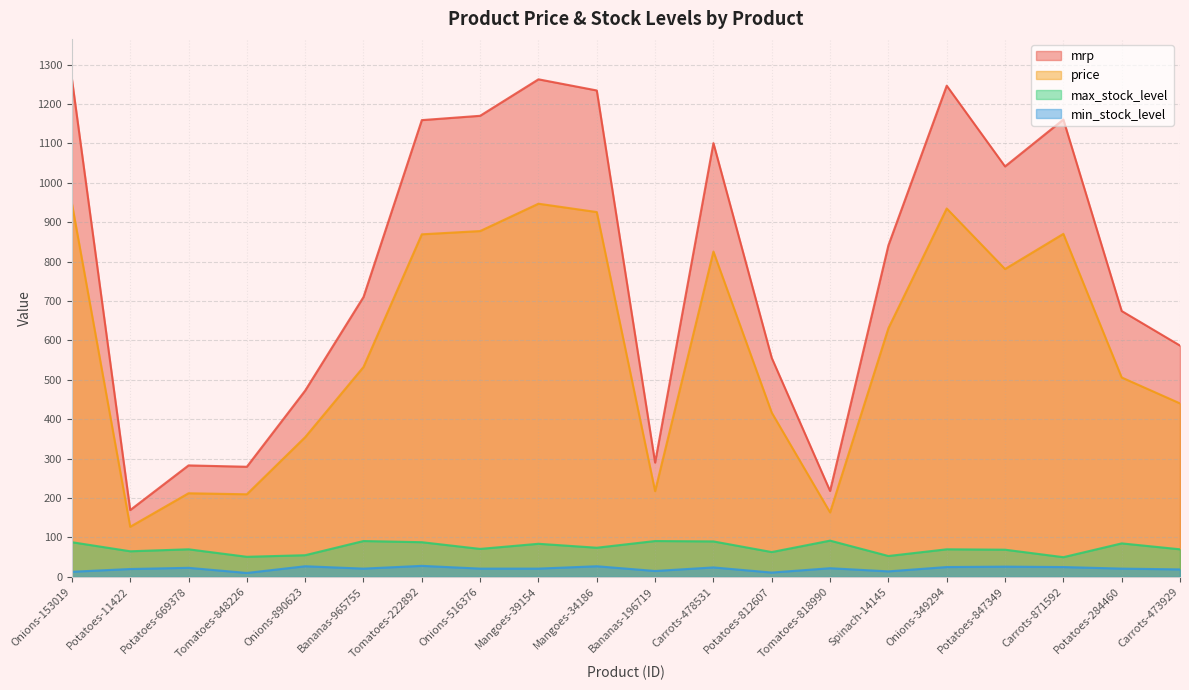

What are all the series names shown in the legend?

mrp, price, max_stock_level, min_stock_level